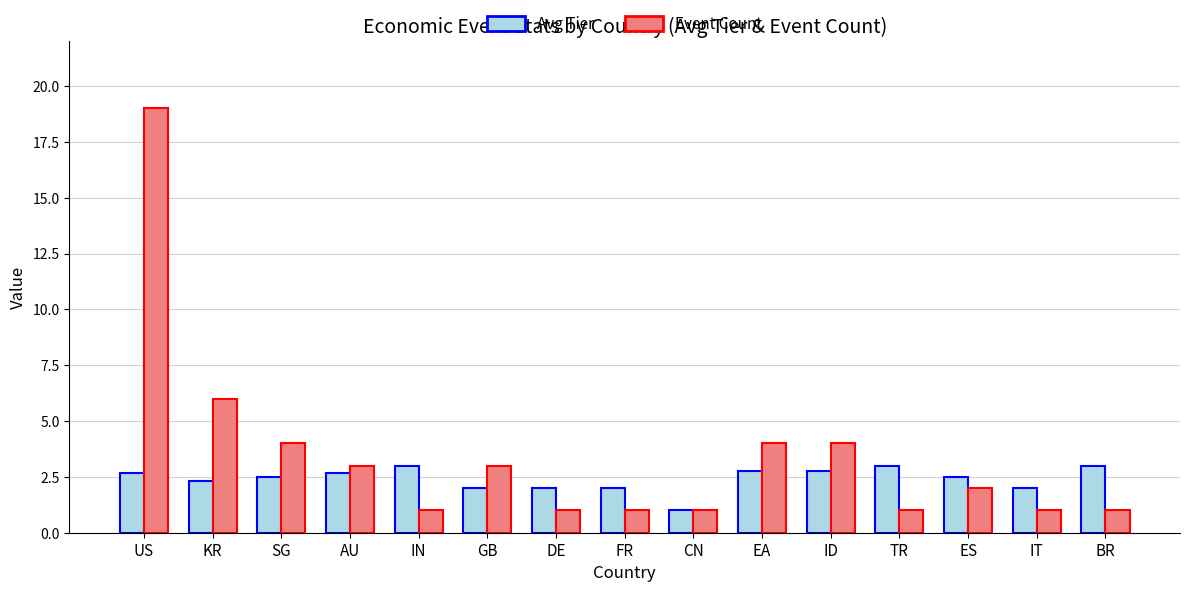

How many categories are shown in the chart?

15